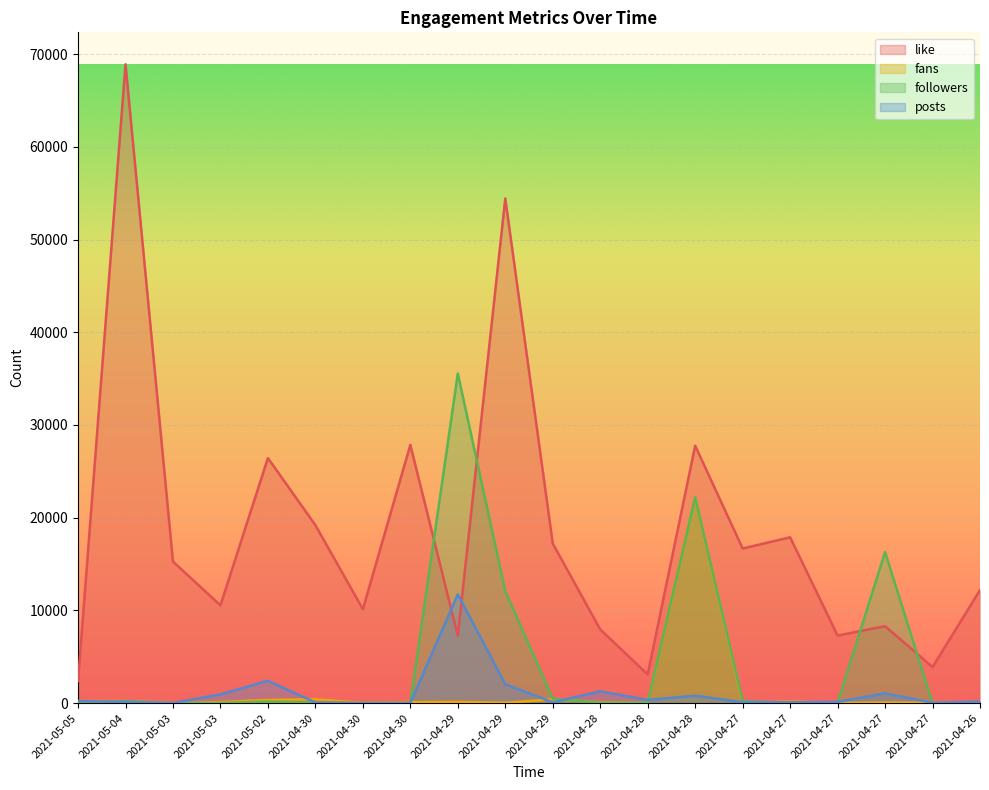

Rank the categories by posts value from highest to lowest.

2021-04-29, 2021-05-02, 2021-04-29, 2021-04-28, 2021-04-27, 2021-05-03, 2021-04-28, 2021-04-28, 2021-05-05, 2021-04-26, 2021-04-27, 2021-05-04, 2021-04-27, 2021-04-29, 2021-04-27, 2021-04-30, 2021-04-27, 2021-04-30, 2021-04-30, 2021-05-03